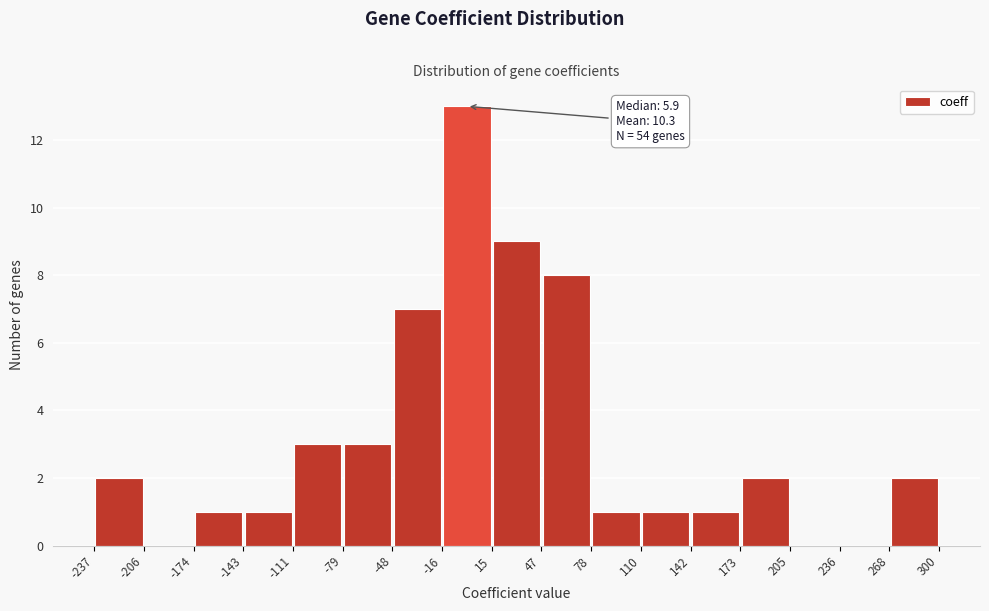

Which range on the x-axis has the tallest bar?

-16 to 15